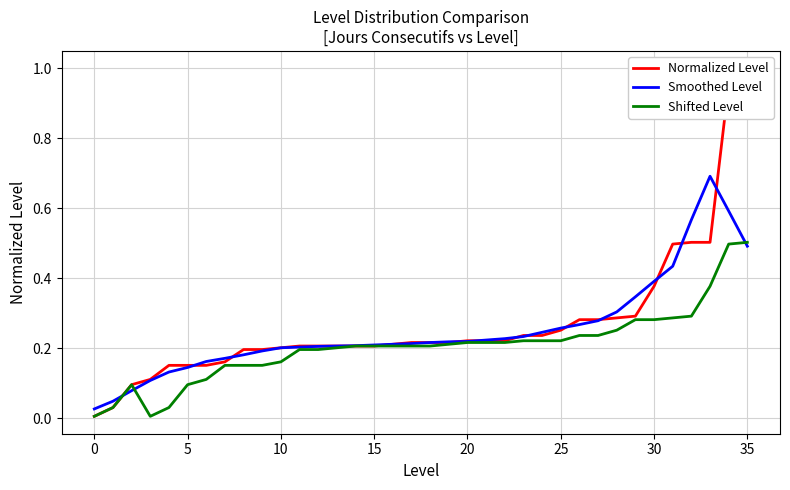

Is this an area chart (filled region under the line)?

No